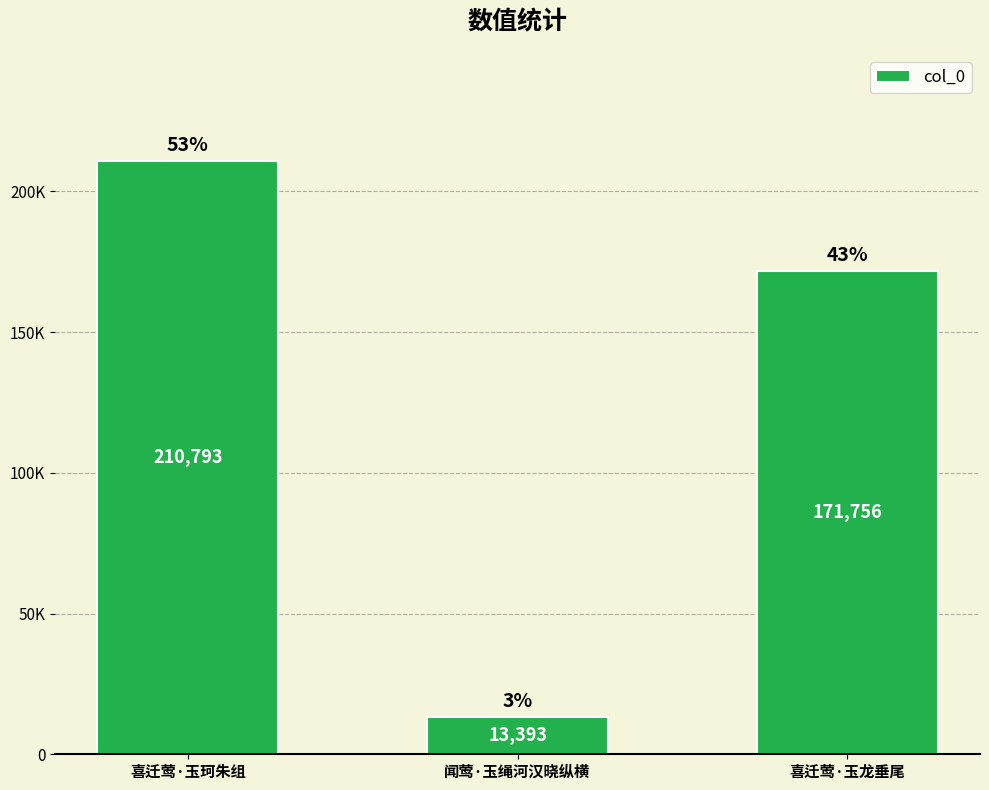

Count the values in the range 13393 to 210793.

3